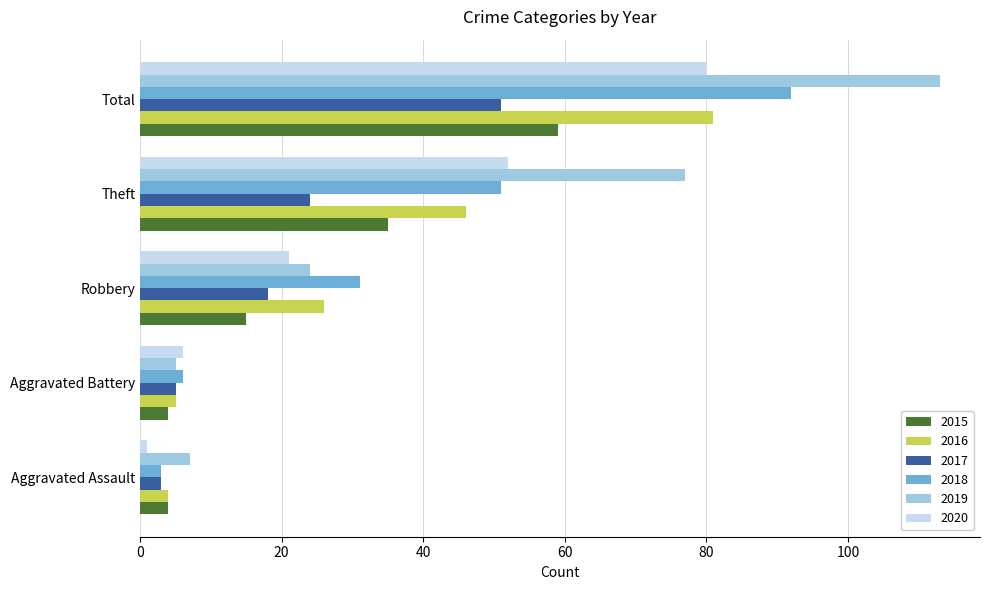

What is the maximum value shown in the chart?

113